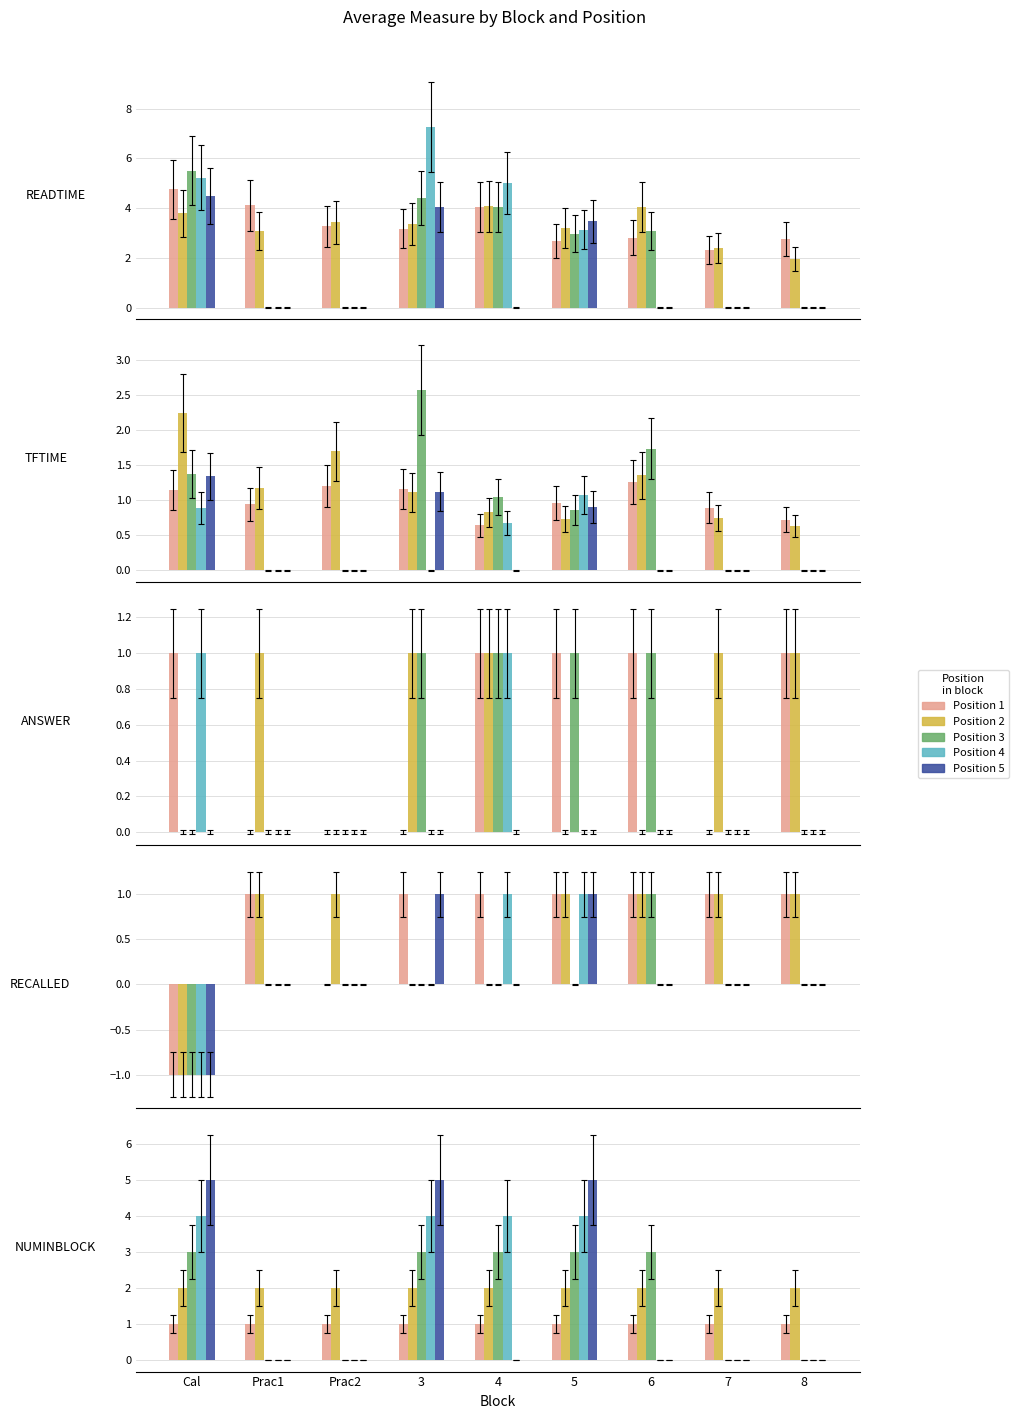

Are the bars horizontal?

No